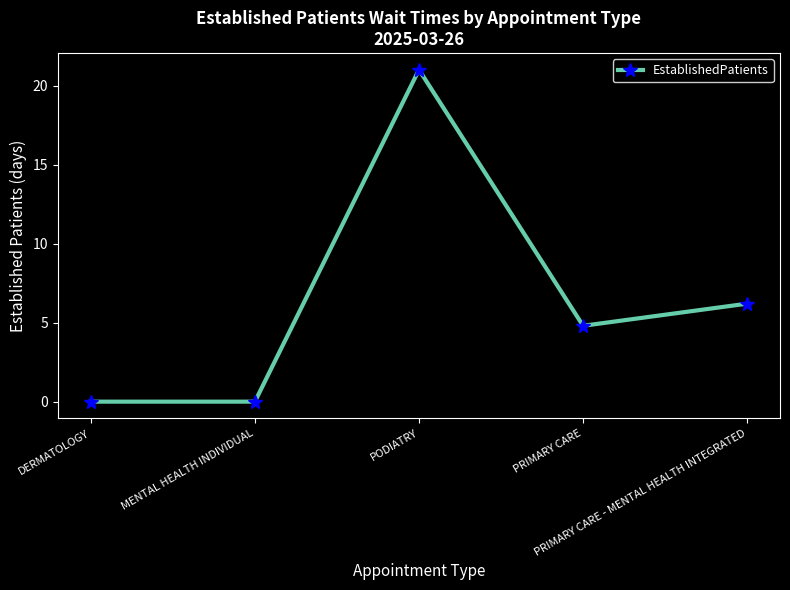

What is the difference between the maximum and minimum values?

21.0